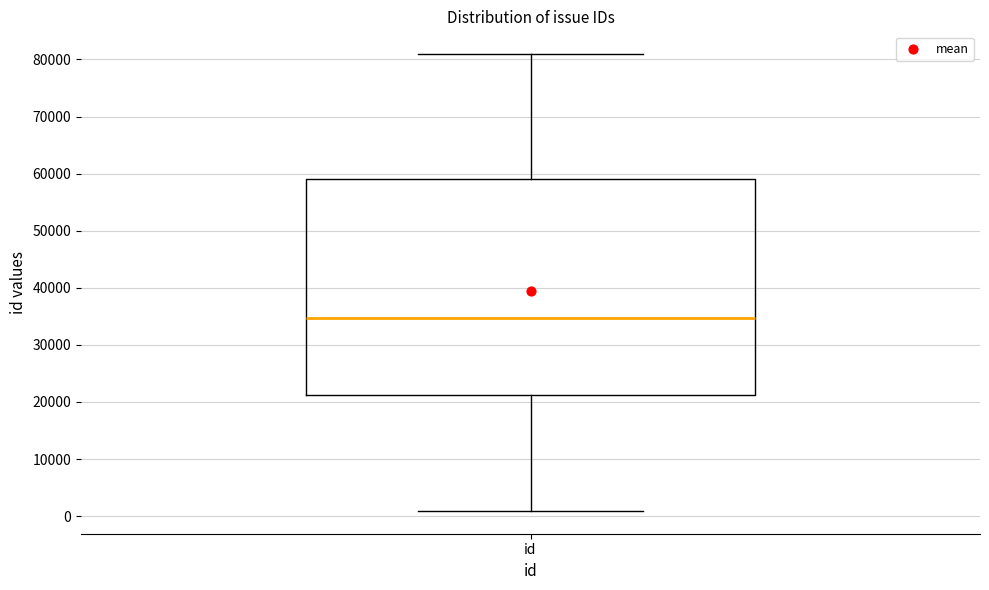

Where does the lower whisker of the box for id end on the y-axis? The values are not printed on the chart, so give them approximately, as read against the axis.

1000